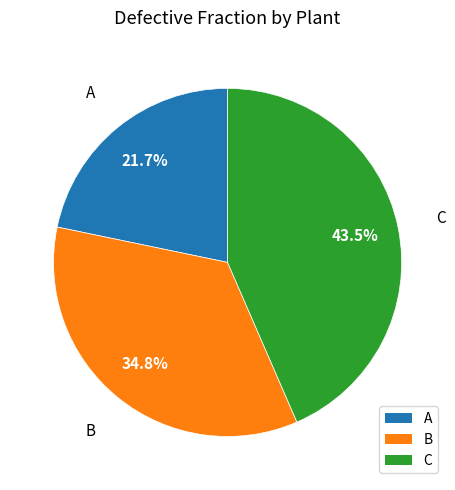

Rank the categories by value from lowest to highest.

A, B, C